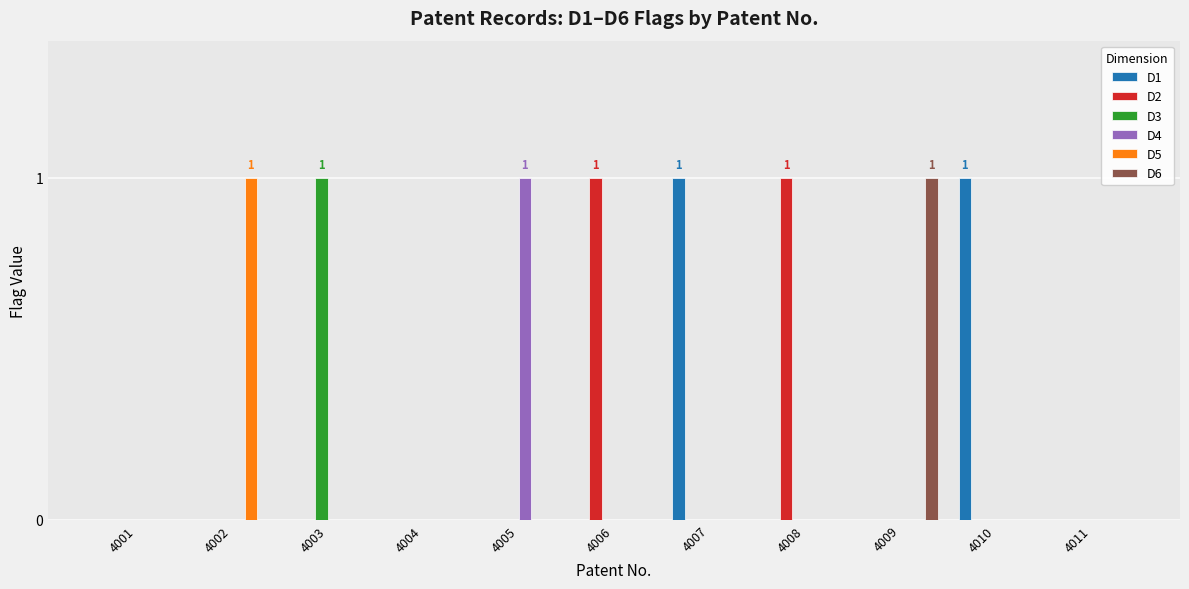

How many categories are shown in the chart?

11